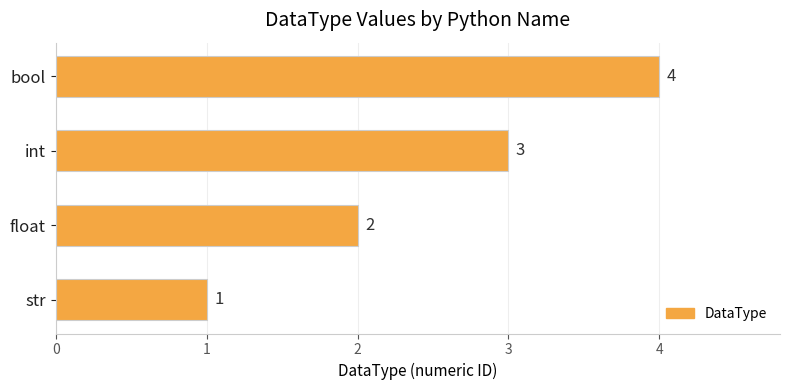

What is the sum of all values?

10